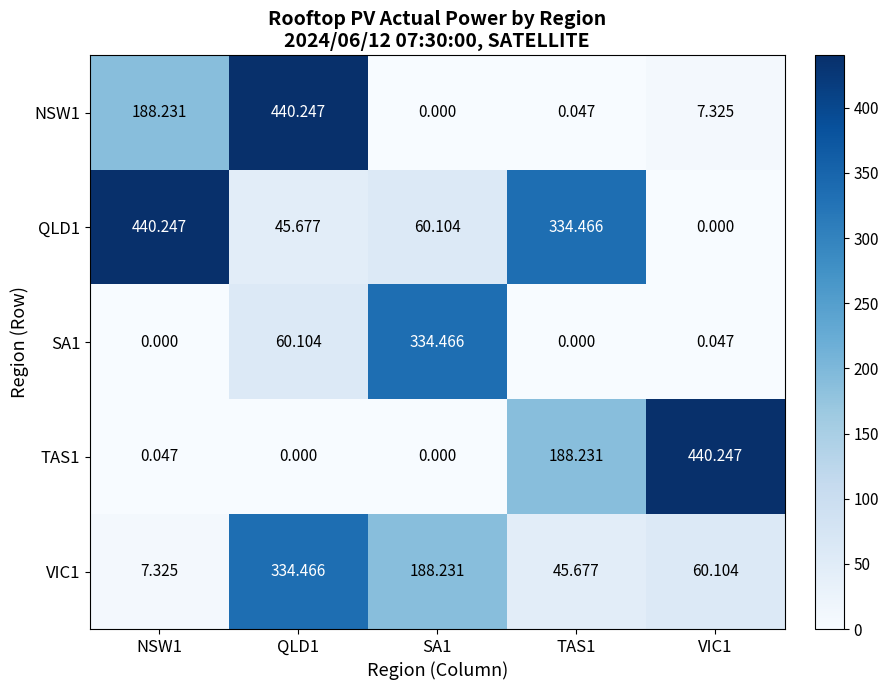

Is the value of NSW1 at NSW1 greater than the value of SA1 at NSW1?

Yes